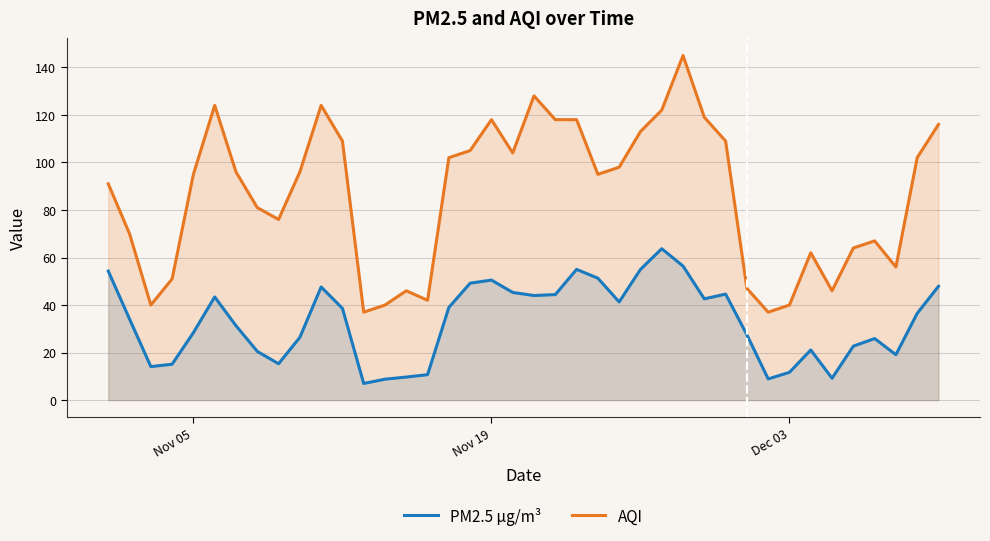

True or false: AQI and PM2.5 µg/m³ cross at least once.

False